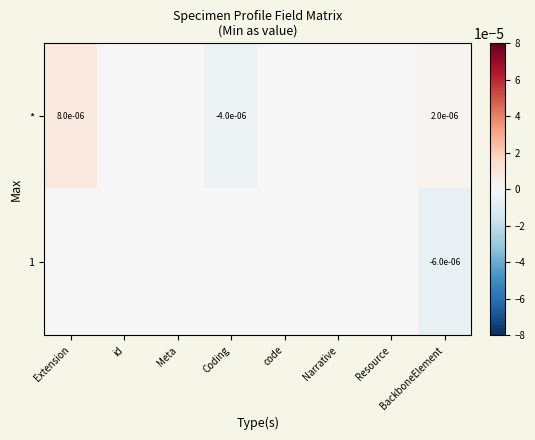

Is it true that * equals -0.0 at Coding?

True